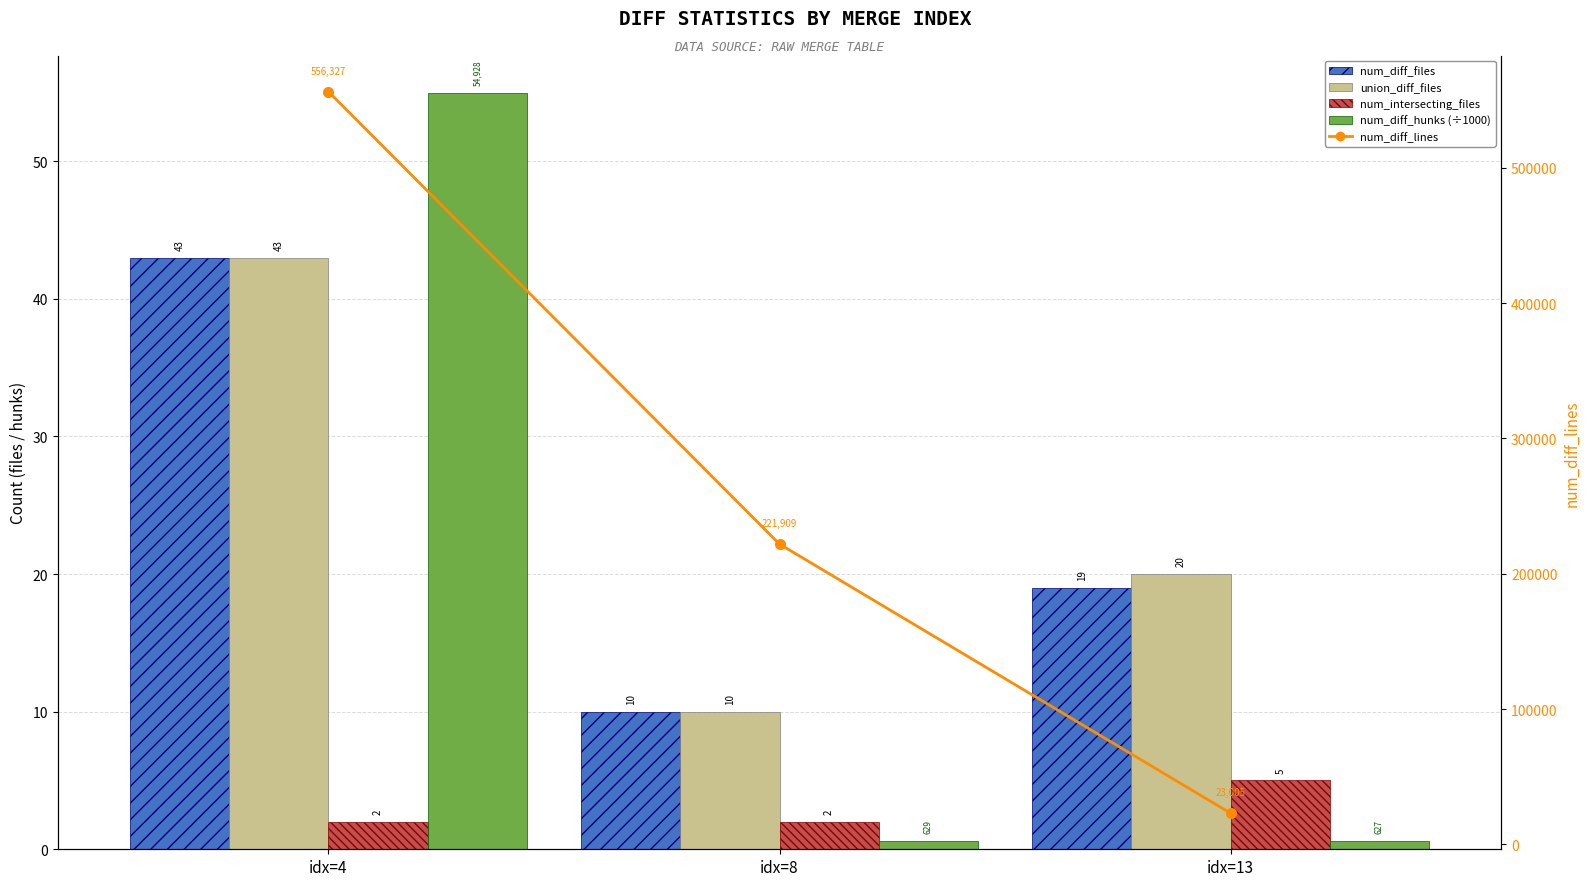

What is the average value of the num_diff_hunks (÷1000) series?

18.7